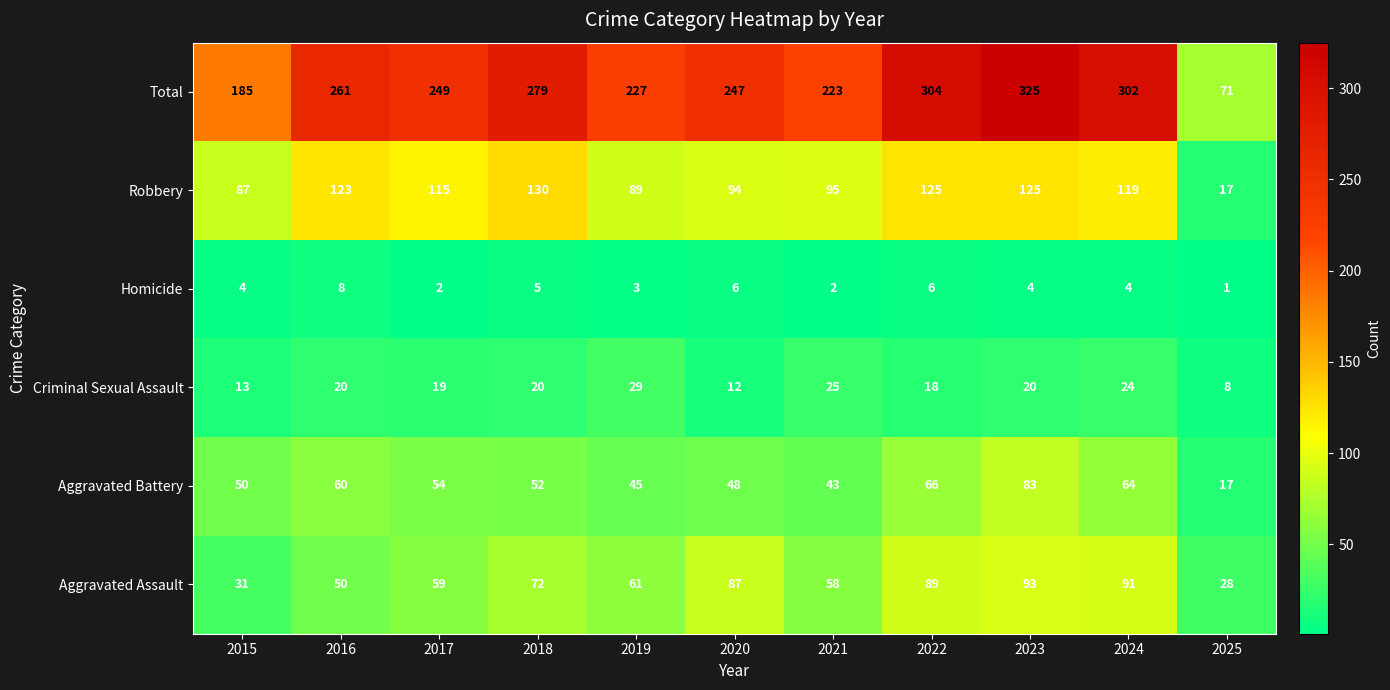

At which category does the chart reach its minimum across all series?

2025